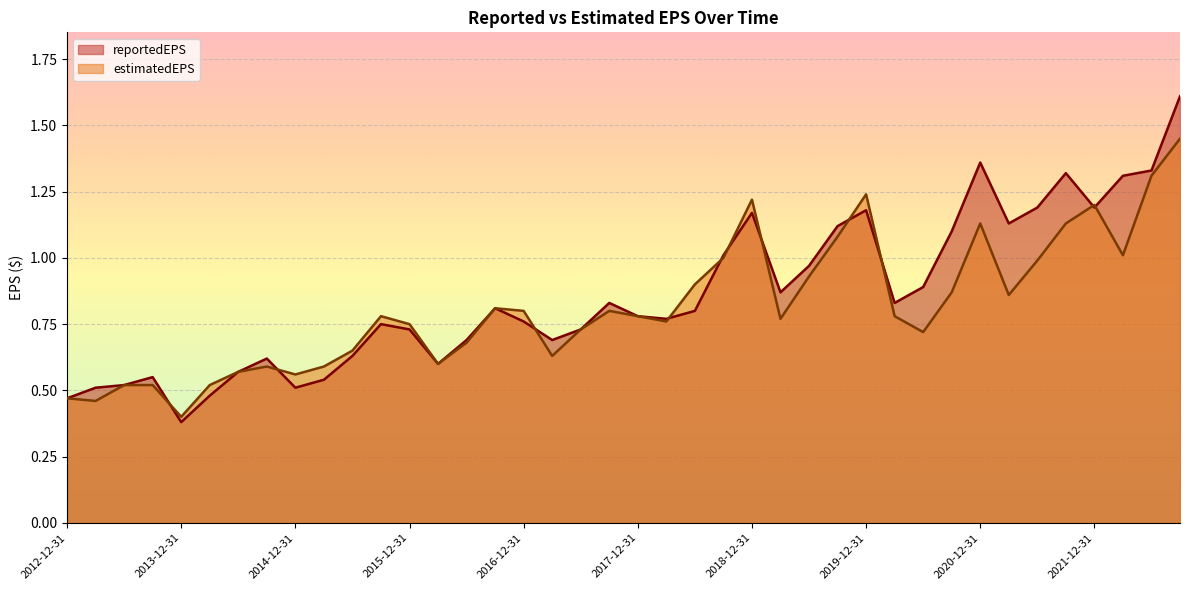

Rank the series by their maximum value, from lowest to highest.

estimatedEPS, reportedEPS